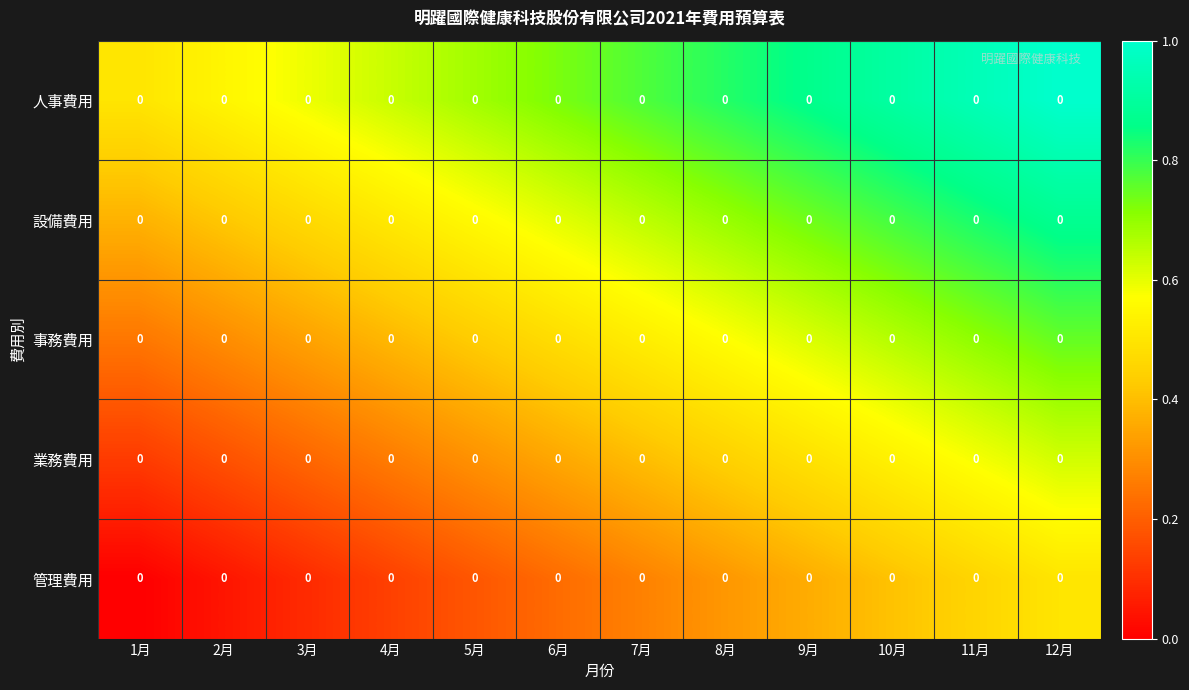

List the series in order of their peak value, highest first.

人事費用, 設備費用, 事務費用, 業務費用, 管理費用